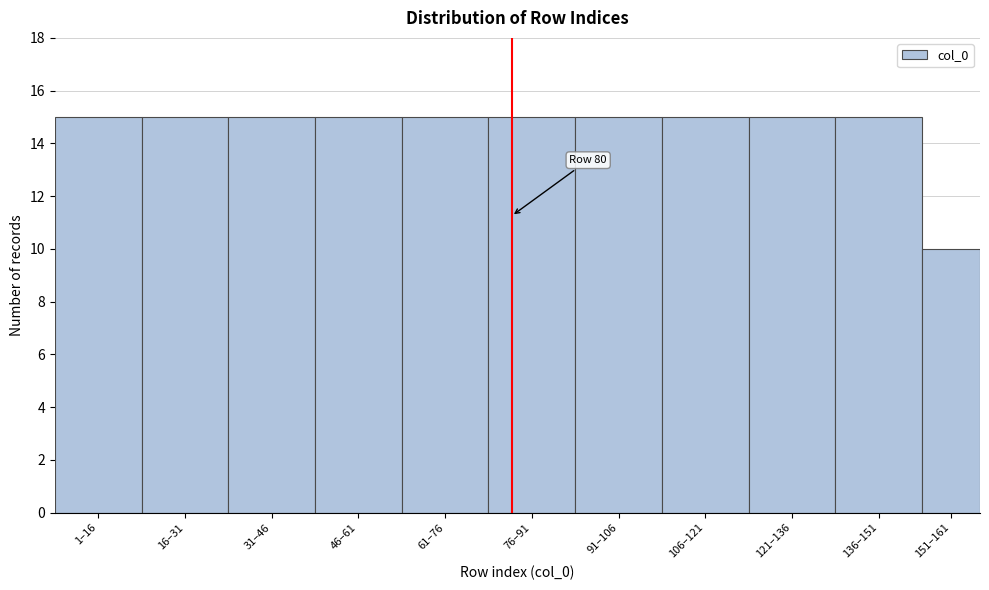

Reading left to right, list all the values displayed in this chart.

15	15	15	15	15	15	15	15	15	15	10